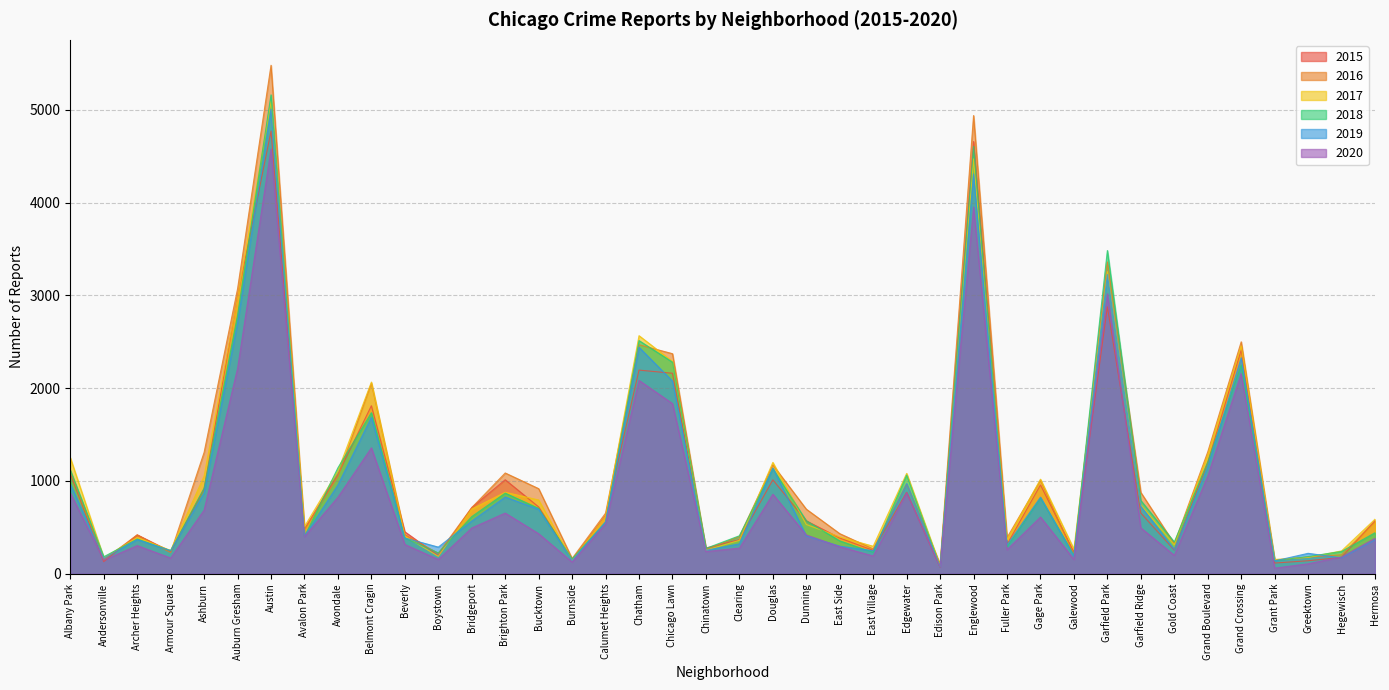

Which has a higher value, Bridgeport or Beverly?

Bridgeport